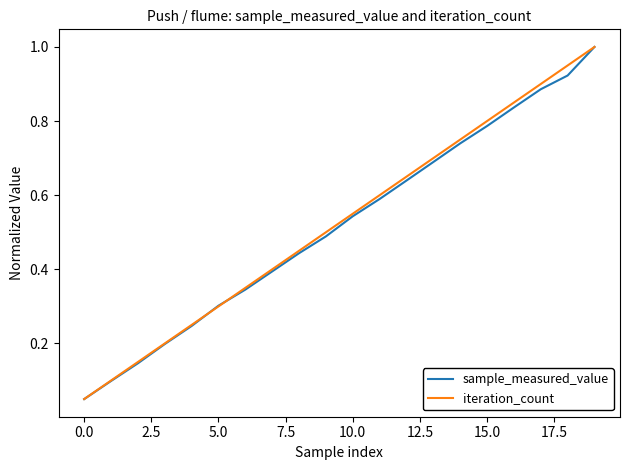

Which series has the widest spread of values?

sample_measured_value